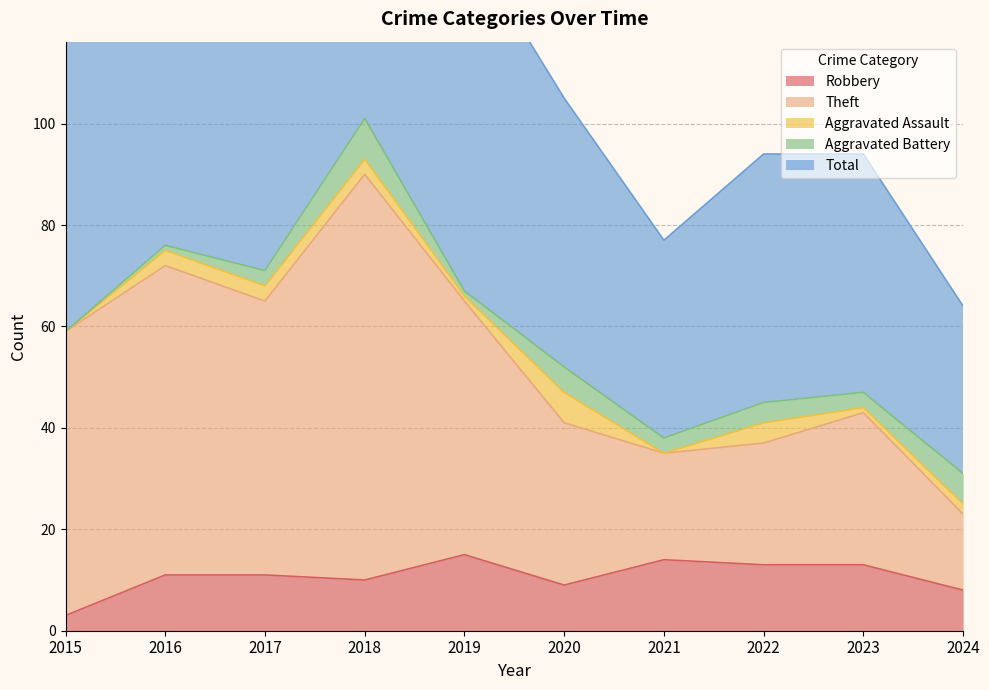

What is the value of the Robbery point at the 6th from the left?

9